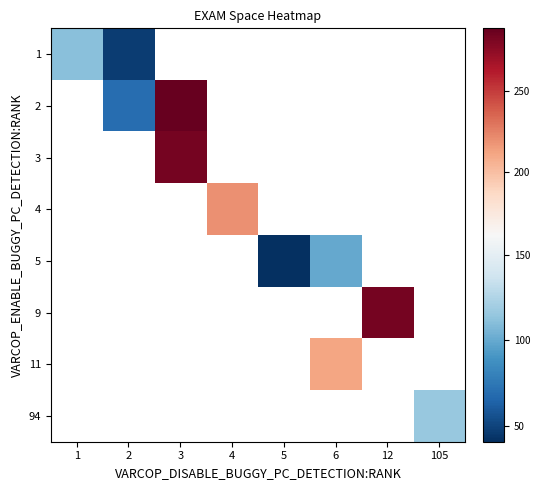

How many series are shown in this chart?

8